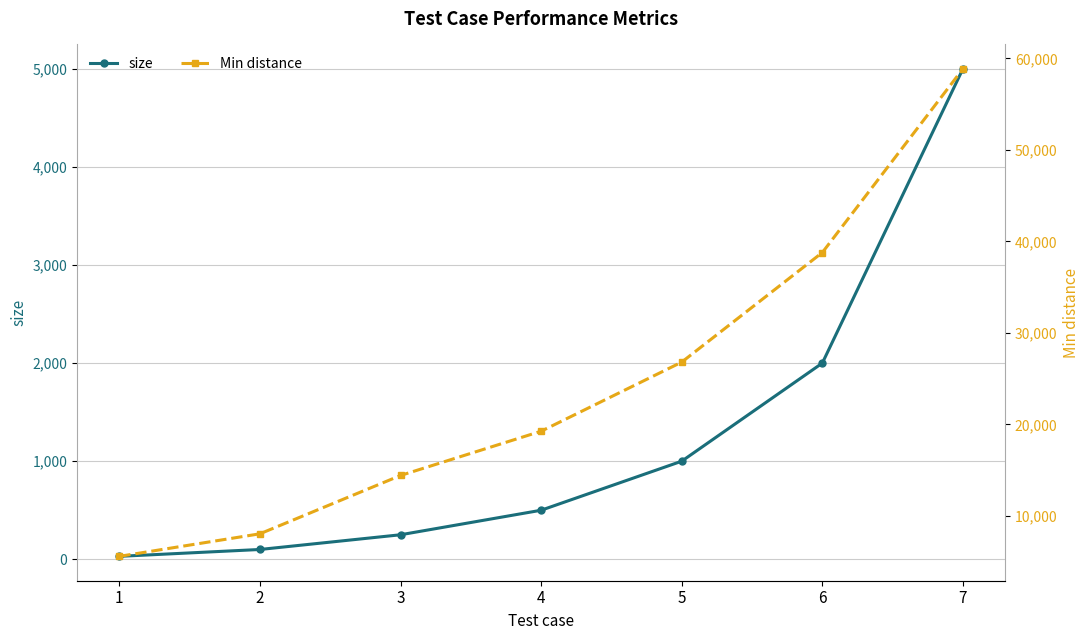

True or false: Min distance and size intersect in this chart.

False